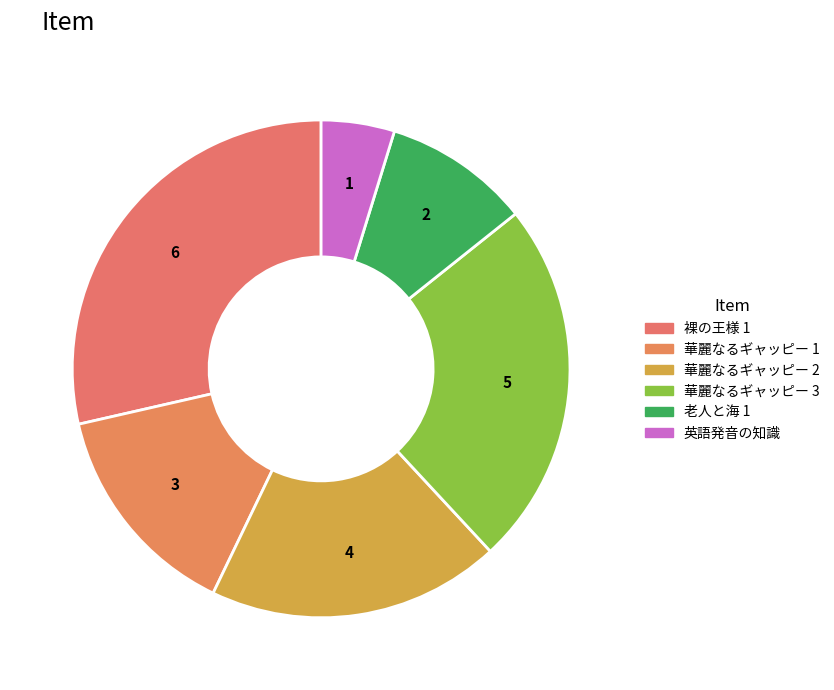

What is the largest slice in the pie chart?

裸の王様 1